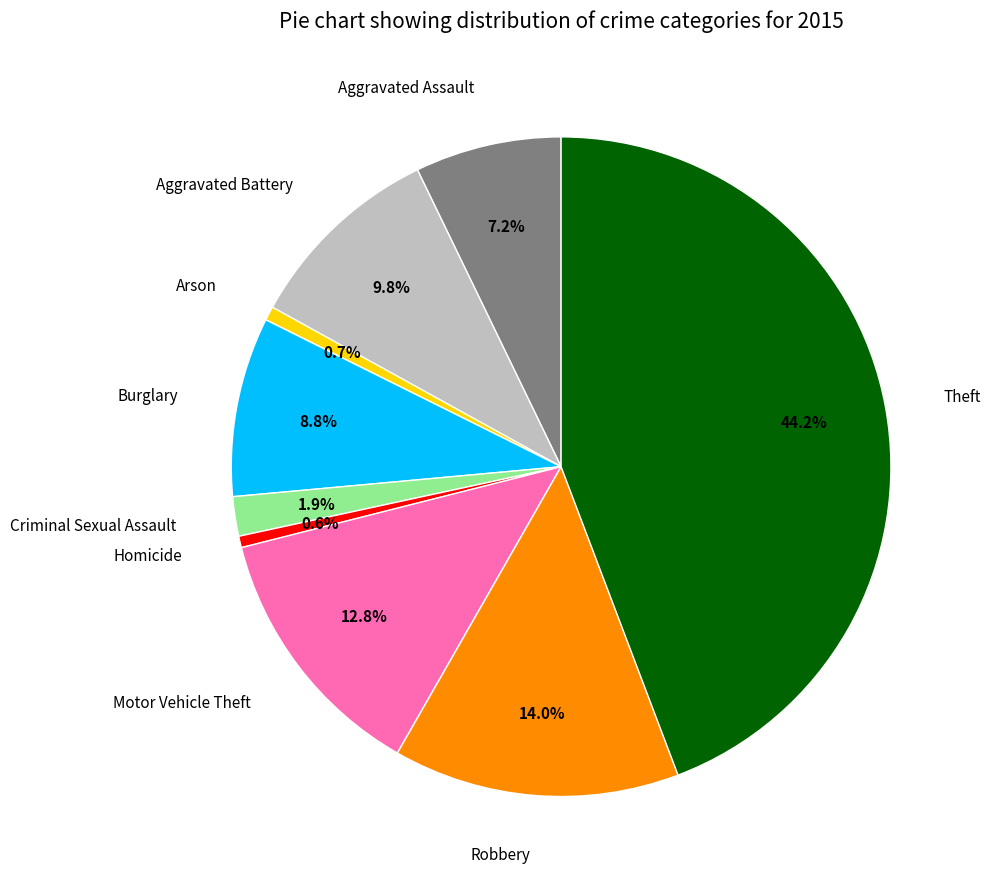

What is the ratio of the value at Aggravated Assault to the value at Motor Vehicle Theft?

0.6